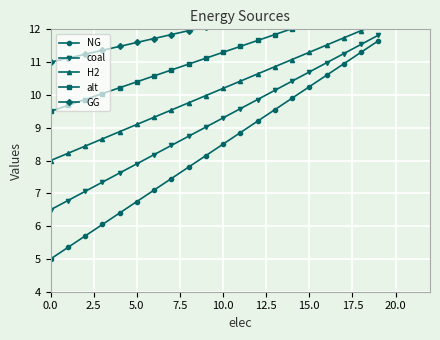

True or false: coal has more than 2 interior local peaks.

False